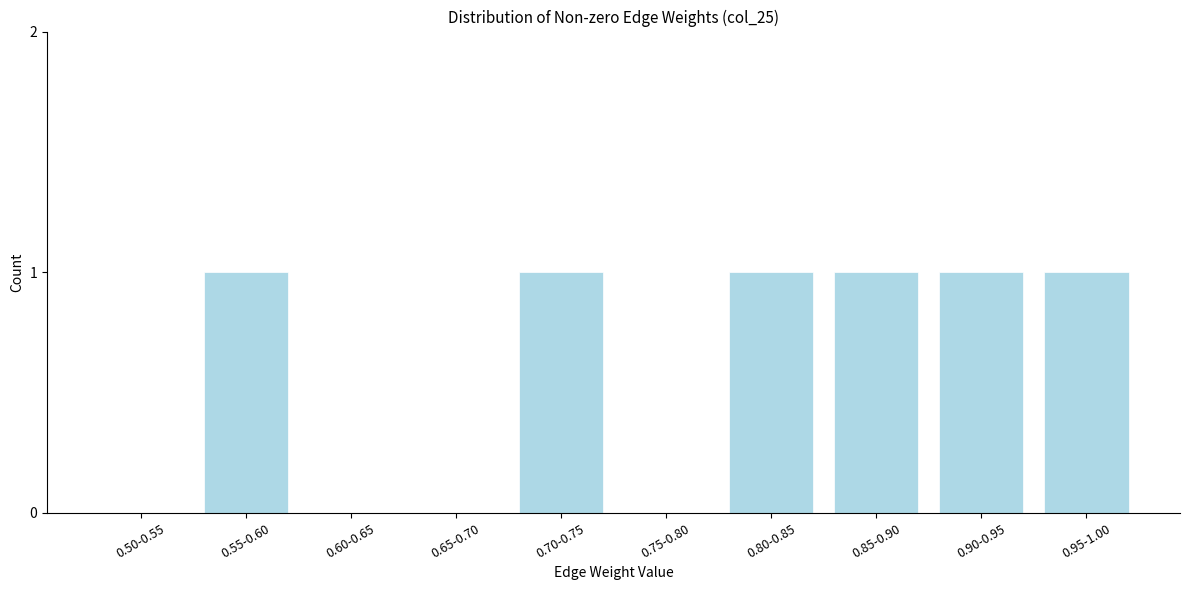

Reading right to left, what are all the values shown in this chart?

0.95-1.00=1	0.90-0.95=1	0.85-0.90=1	0.80-0.85=1	0.75-0.80=0	0.70-0.75=1	0.65-0.70=0	0.60-0.65=0	0.55-0.60=1	0.50-0.55=0